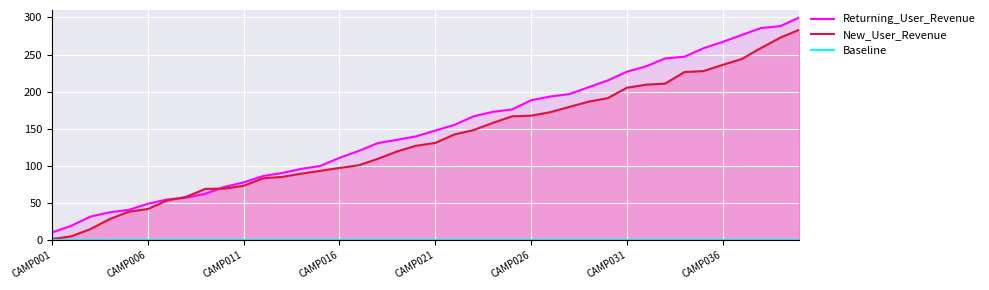

What is the highest value of the New_User_Revenue series?

283.6